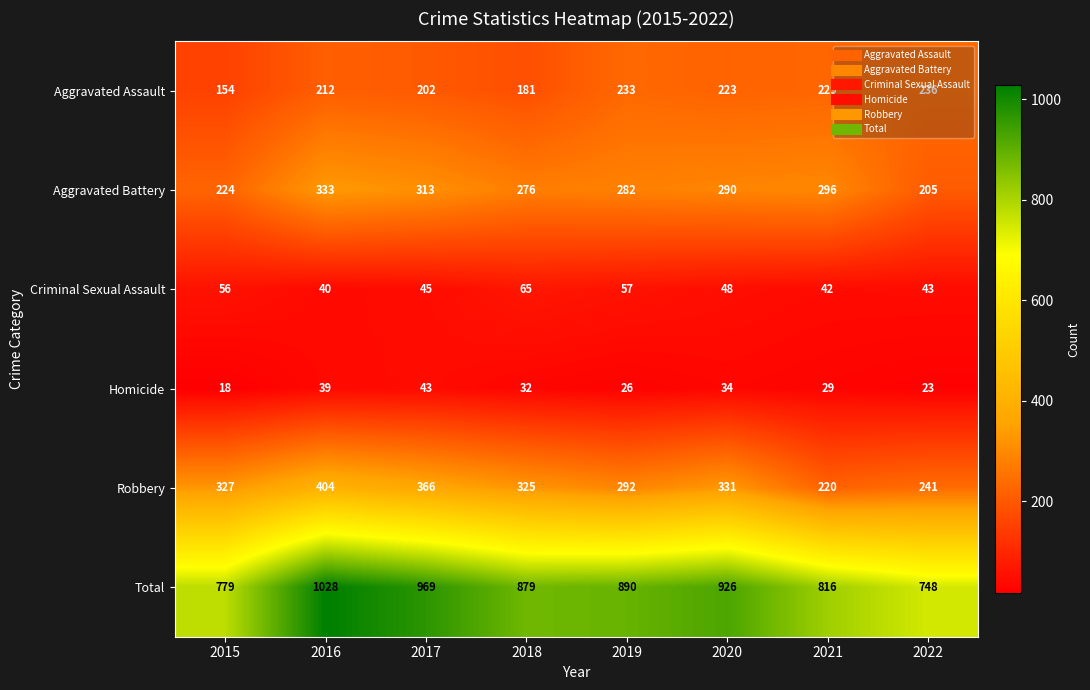

Rank the series by their maximum value, from lowest to highest.

Homicide, Criminal Sexual Assault, Aggravated Assault, Aggravated Battery, Robbery, Total